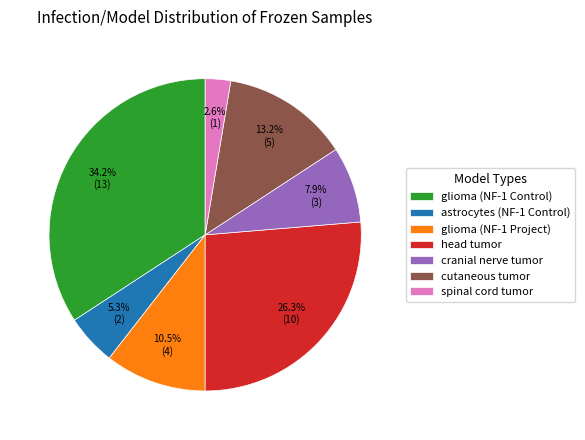

To the nearest percent, what is the difference between the largest and smallest slice percentages?

32%